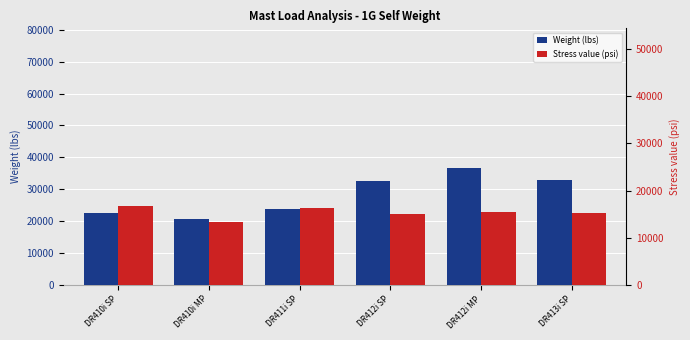

What is the difference between the maximum and second lowest values in the Weight (lbs) series?

14089